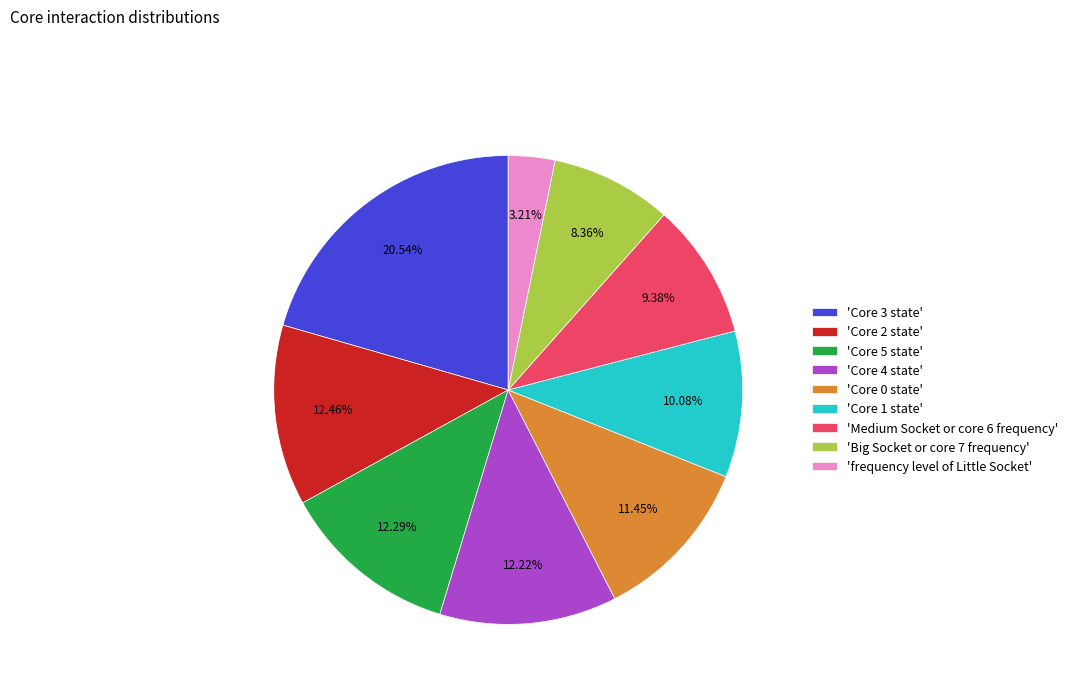

How many segments does this pie chart have?

9